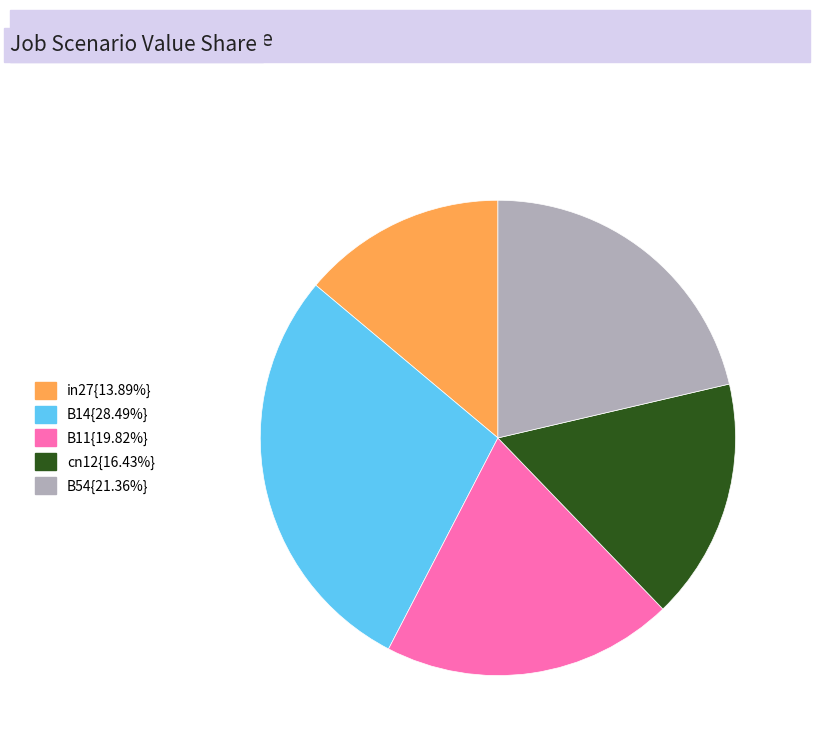

Is there any slice that represents more than half of the pie?

No